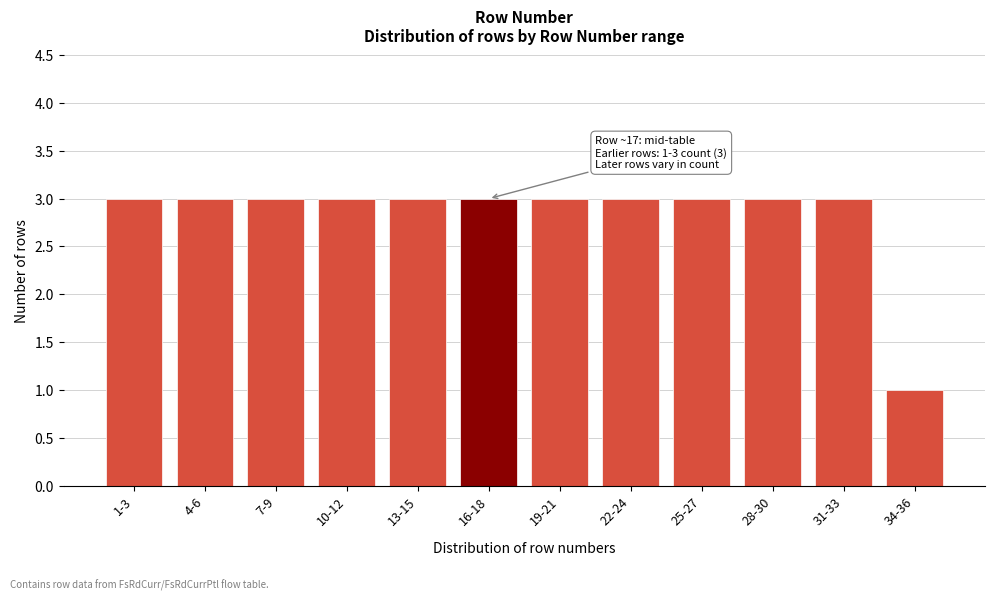

Reading left to right, extract all data points from this chart.

1-3=3	4-6=3	7-9=3	10-12=3	13-15=3	16-18=3	19-21=3	22-24=3	25-27=3	28-30=3	31-33=3	34-36=1